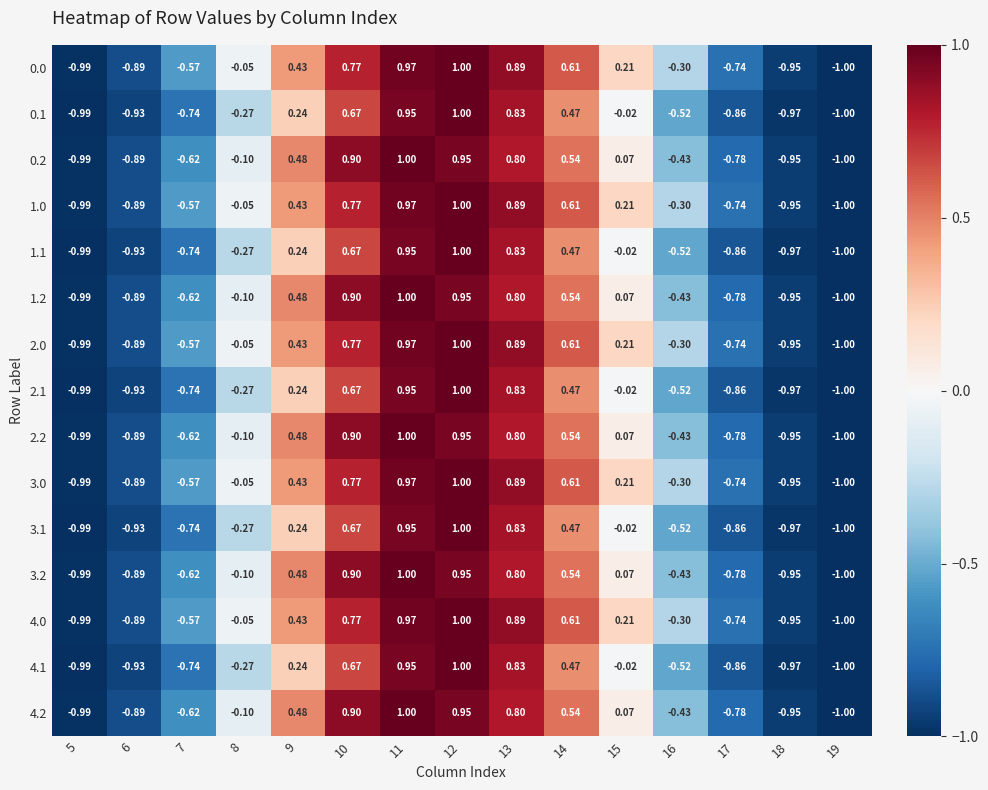

Is the value of 3.1 at 6 greater than the value of 3.0 at 10?

No